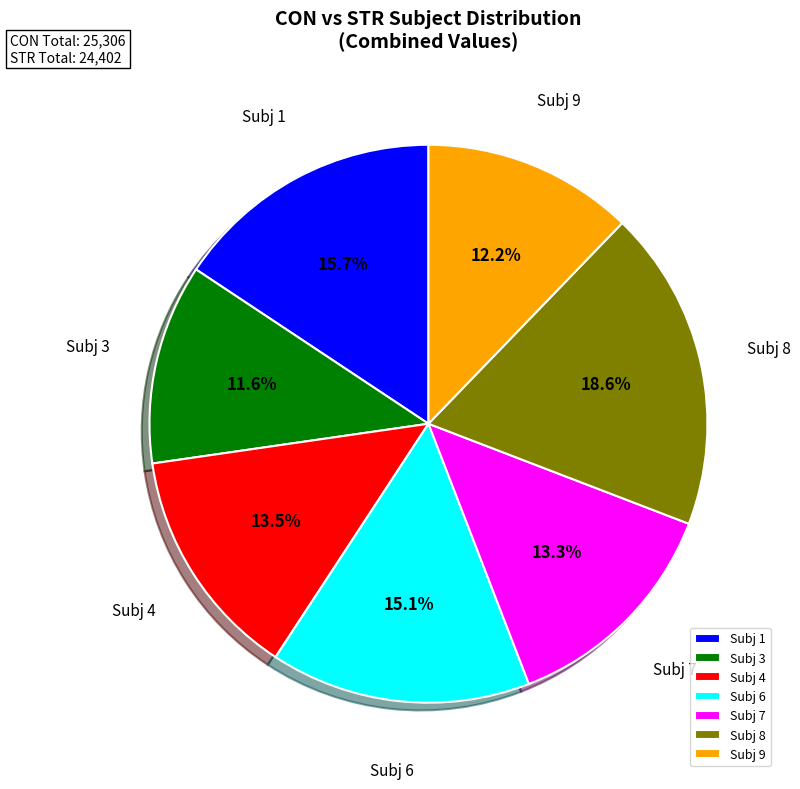

What percentage do Subj 3 and Subj 7 together represent?

24.9%